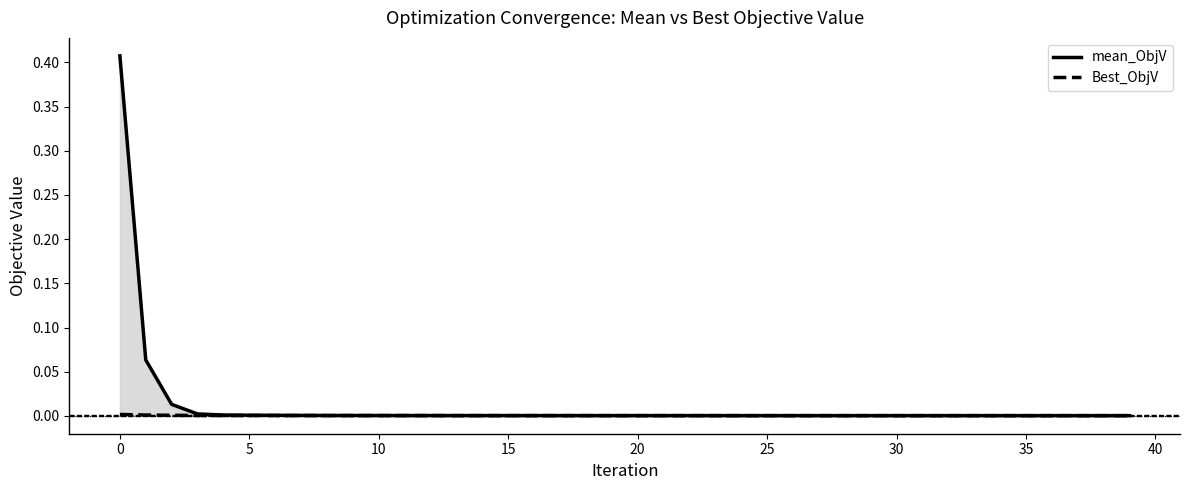

True or false: mean_ObjV and Best_ObjV cross at least once.

False